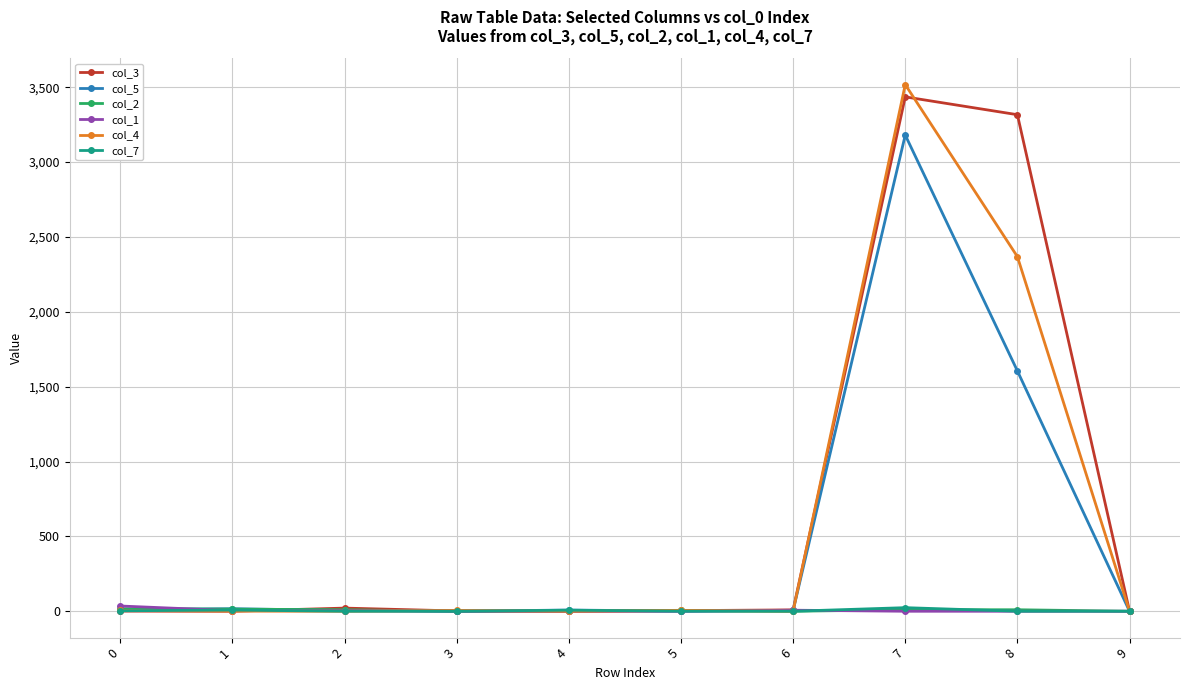

What are all the series names shown in the legend?

col_3, col_5, col_2, col_1, col_4, col_7